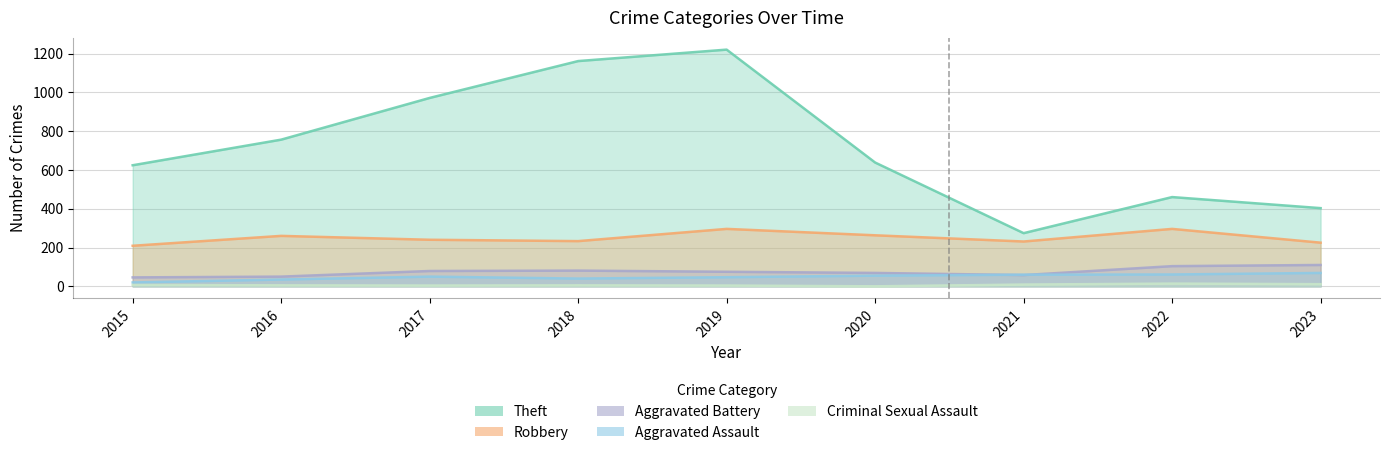

What is the sum of the Criminal Sexual Assault values at 2022 and 2017?

18